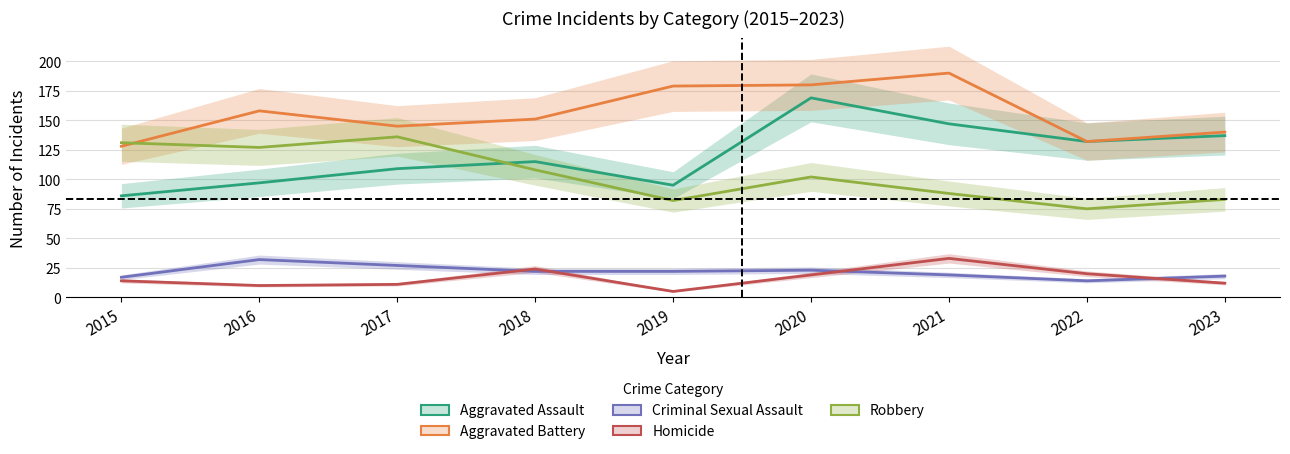

How many times do Aggravated Battery and Robbery cross each other?

1